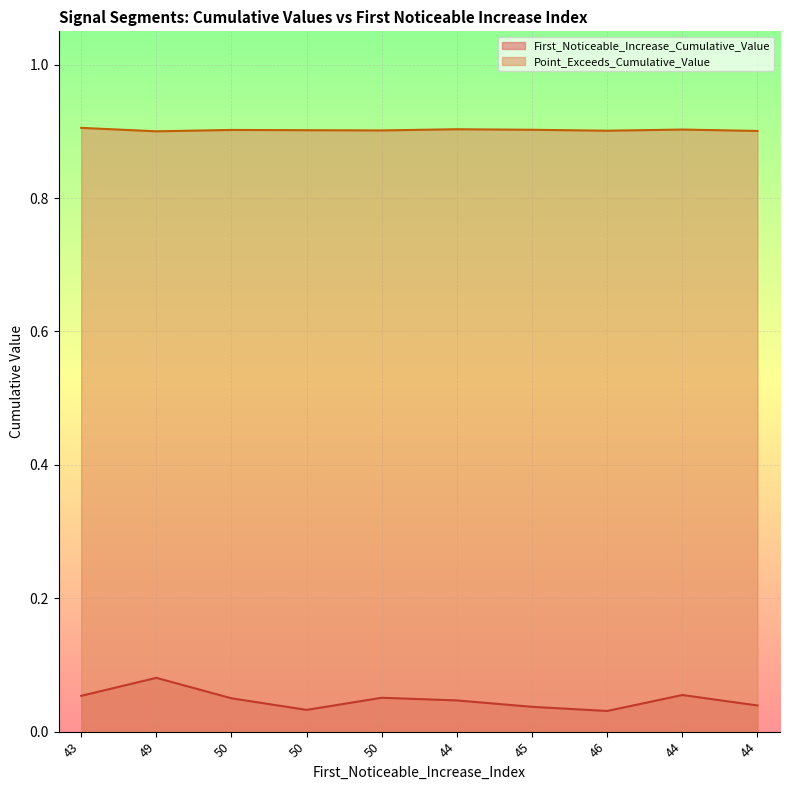

List the series in order of their peak value, lowest first.

First_Noticeable_Increase_Cumulative_Value, Point_Exceeds_Cumulative_Value